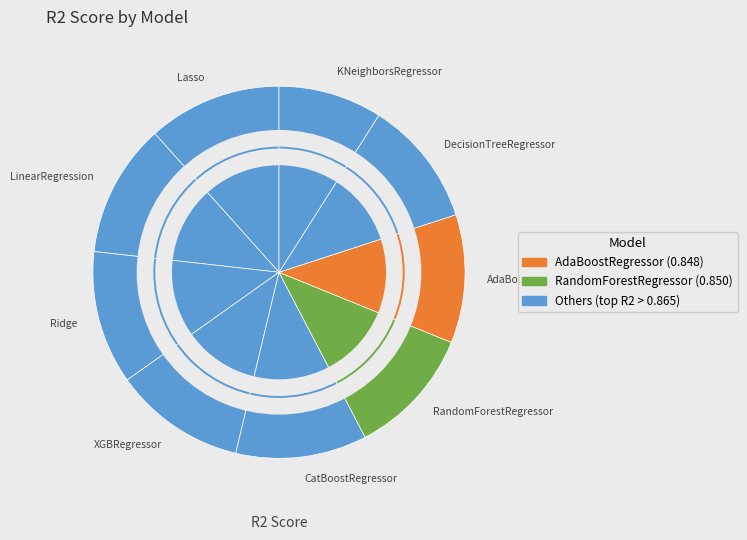

Is there any slice that represents more than half of the pie?

No